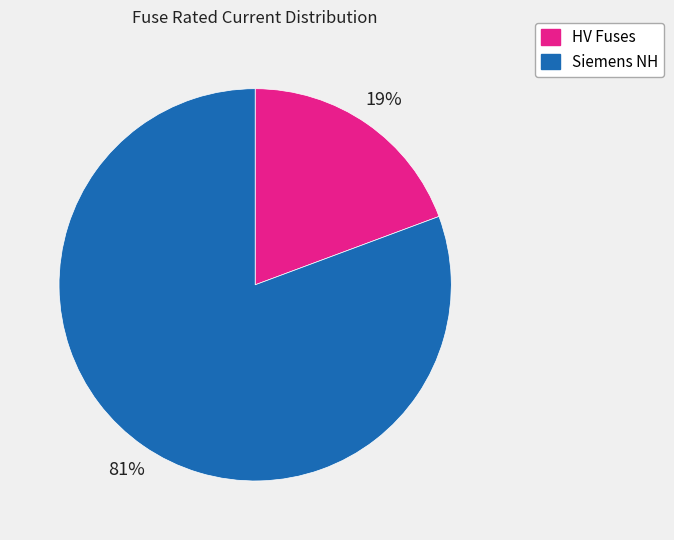

Is there any slice that represents more than half of the pie?

Yes